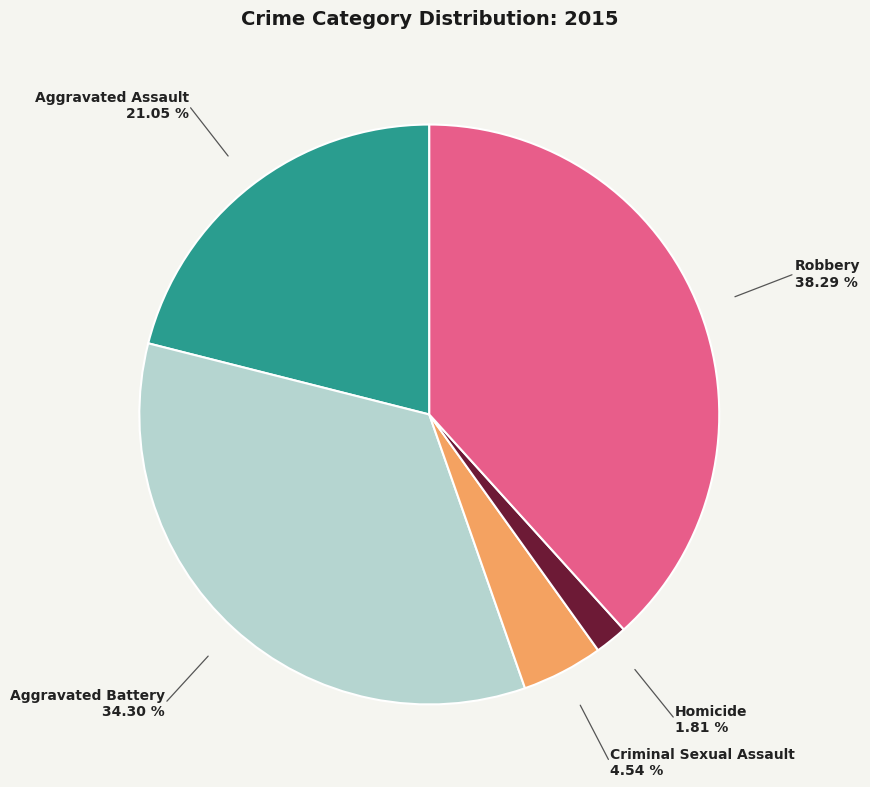

Is there a majority slice in this chart?

No